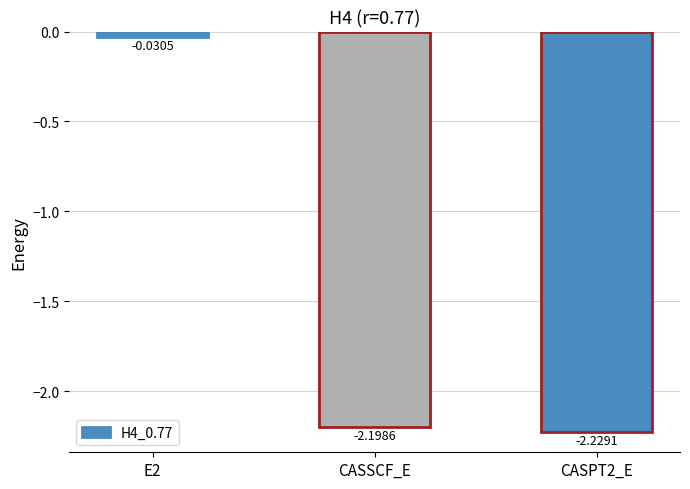

At which label does the data first exceed -2?

E2